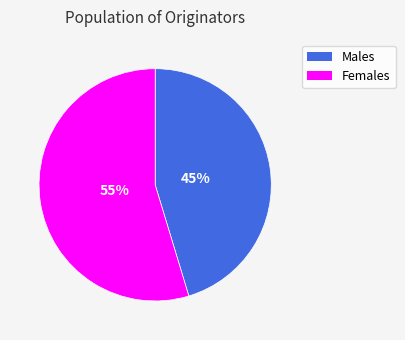

How many segments does this pie chart have?

2